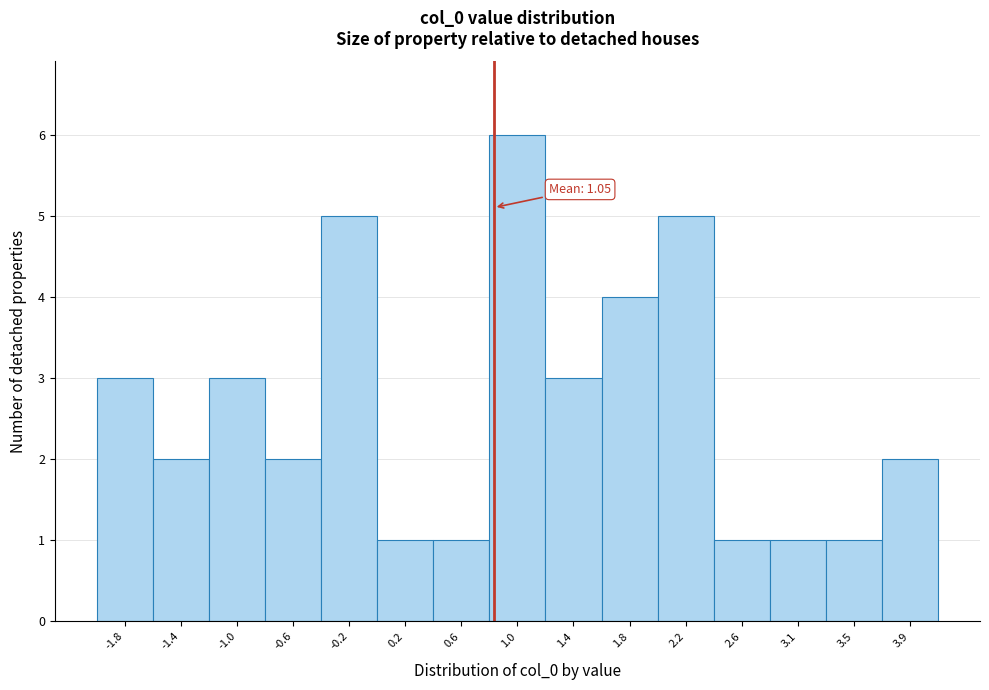

Reading left to right, transcribe all the data shown in this chart.

3	2	3	2	5	1	1	6	3	4	5	1	1	1	2